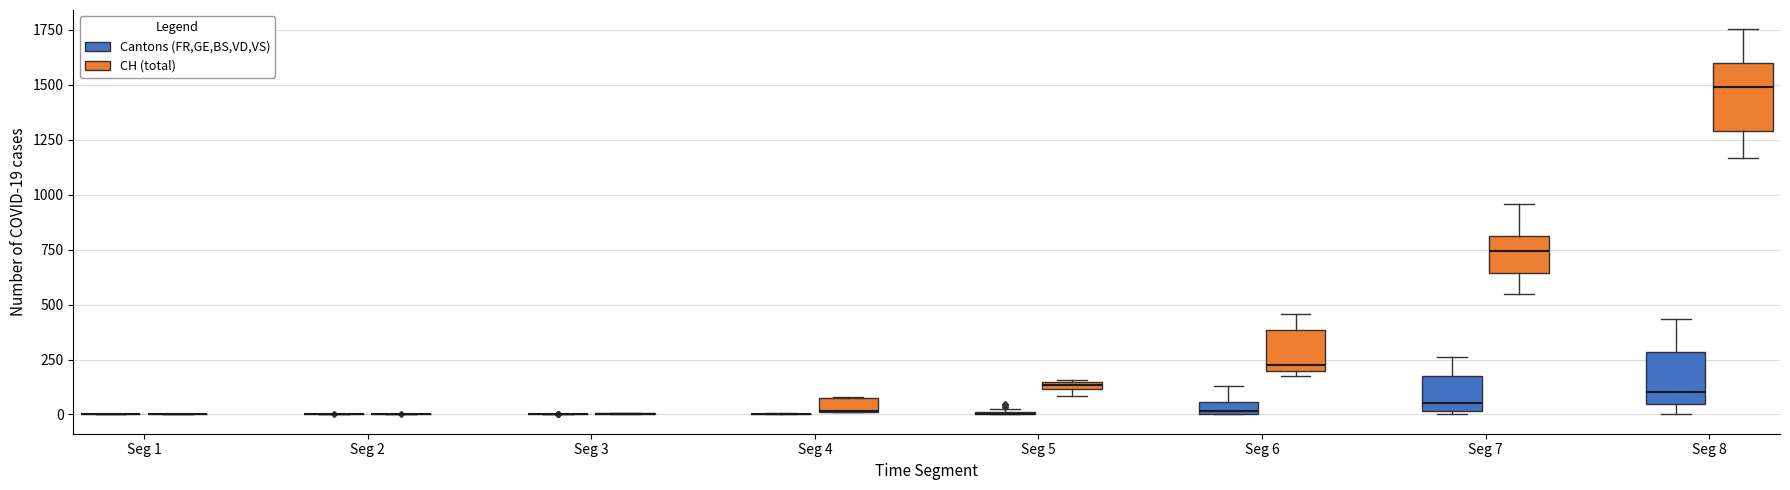

Where is the lower edge of the box for Seg 7 (CH (total)) on the y-axis? The values are not printed on the chart, so give them approximately, as read against the axis.

650